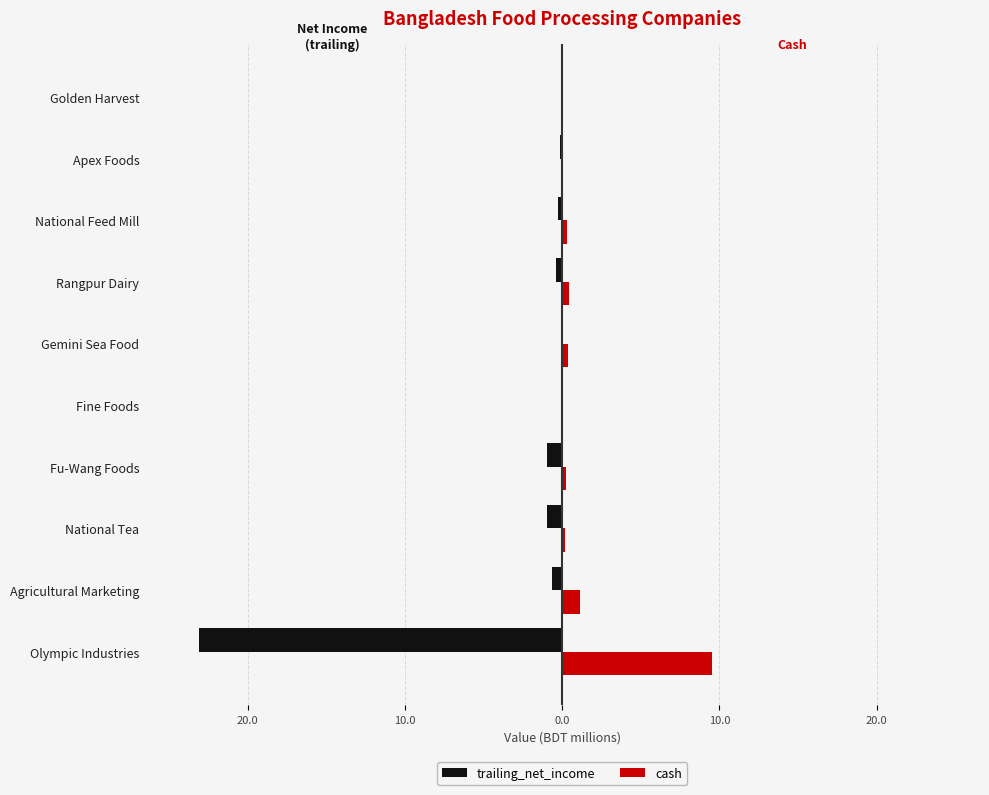

What are all the series names shown in the legend?

trailing_net_income, cash